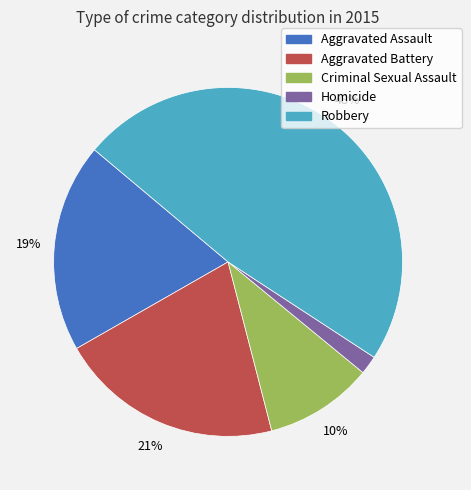

Does Homicide account for over 50% of the chart?

No